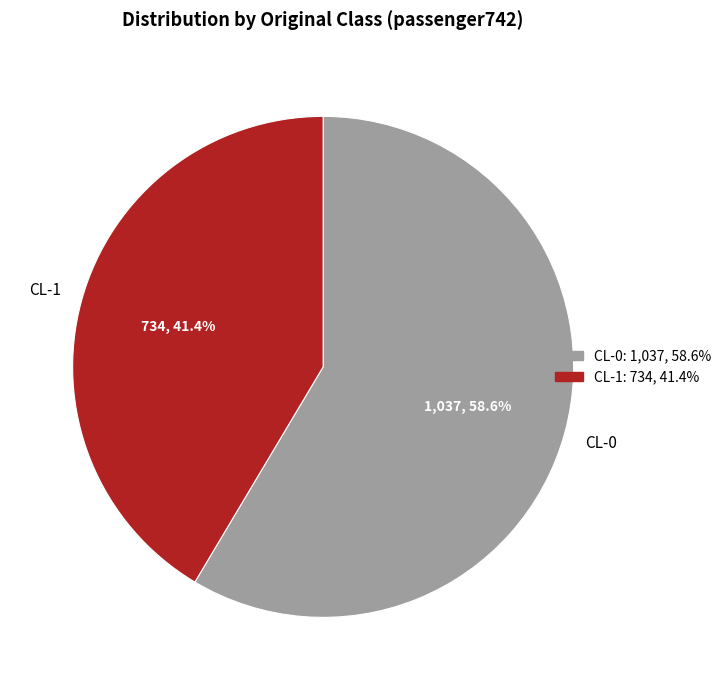

Approximately how many times larger is the value at CL-1 compared to CL-0?

0.7